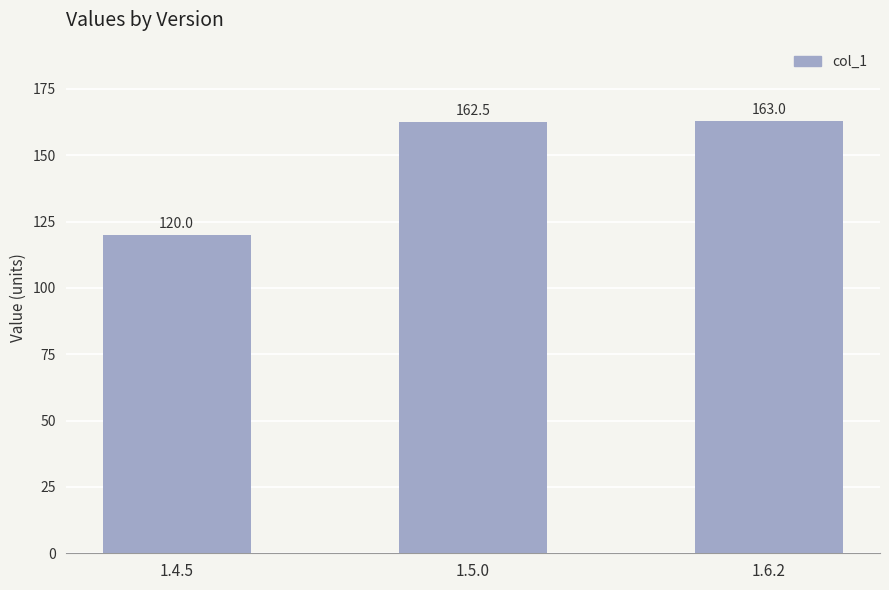

Rank the categories by value from highest to lowest.

1.6.2, 1.5.0, 1.4.5